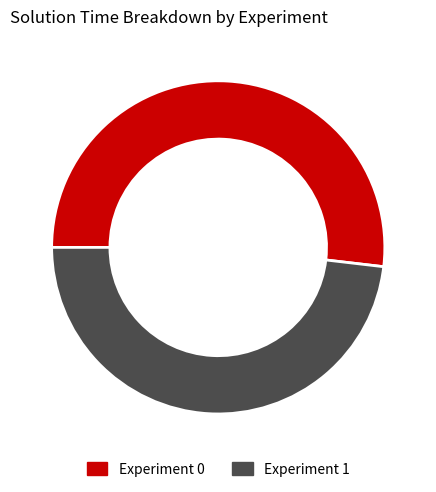

Combined, do Experiment 0 and Experiment 1 account for over 50%?

Yes